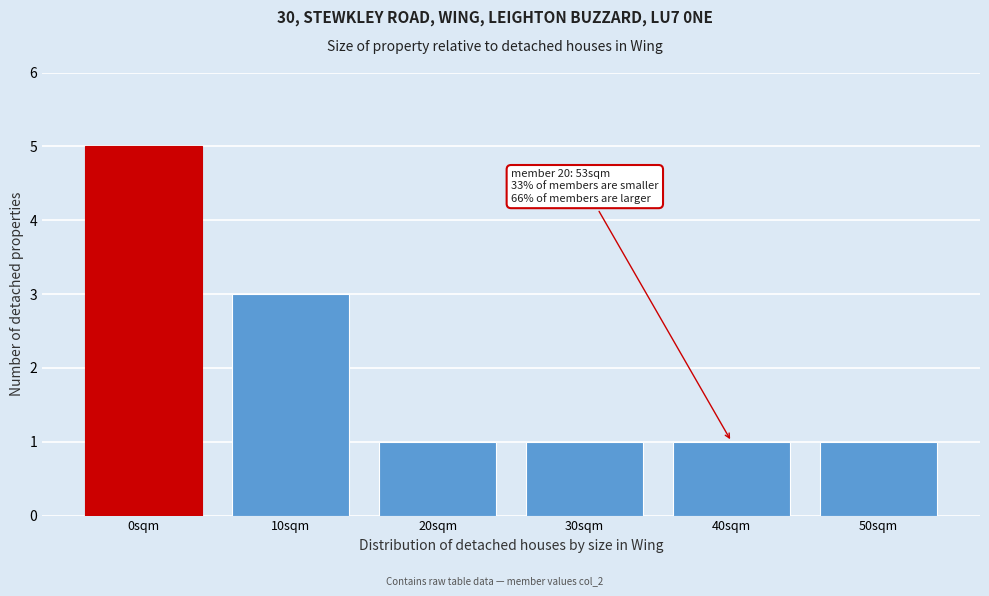

Reading right to left, what are all the values shown in this chart?

1	1	1	1	3	5